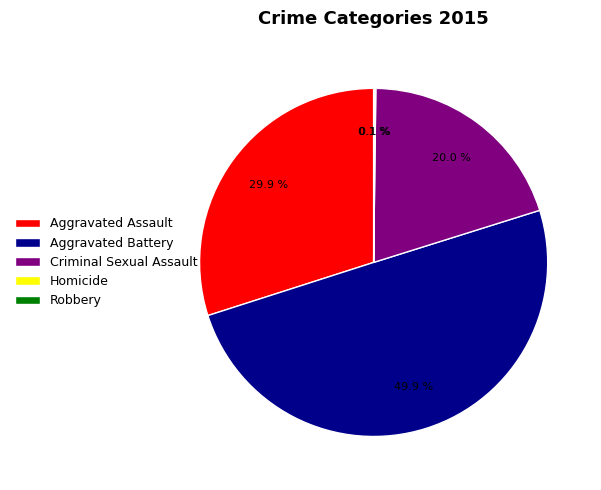

To the nearest percent, what is the average slice percentage?

20%